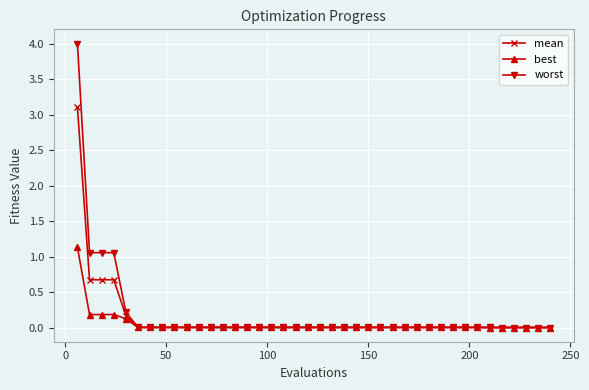

Which series has the widest spread of values?

worst